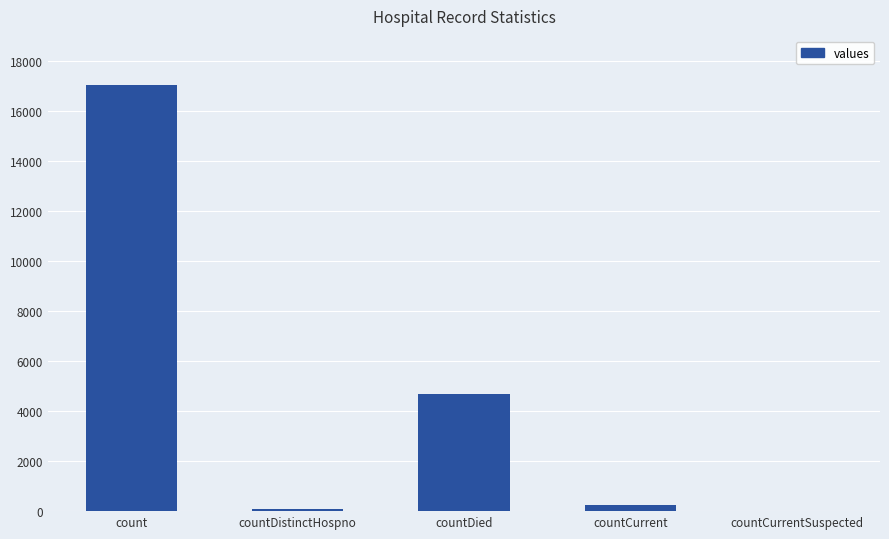

How many data points does each series have?

5